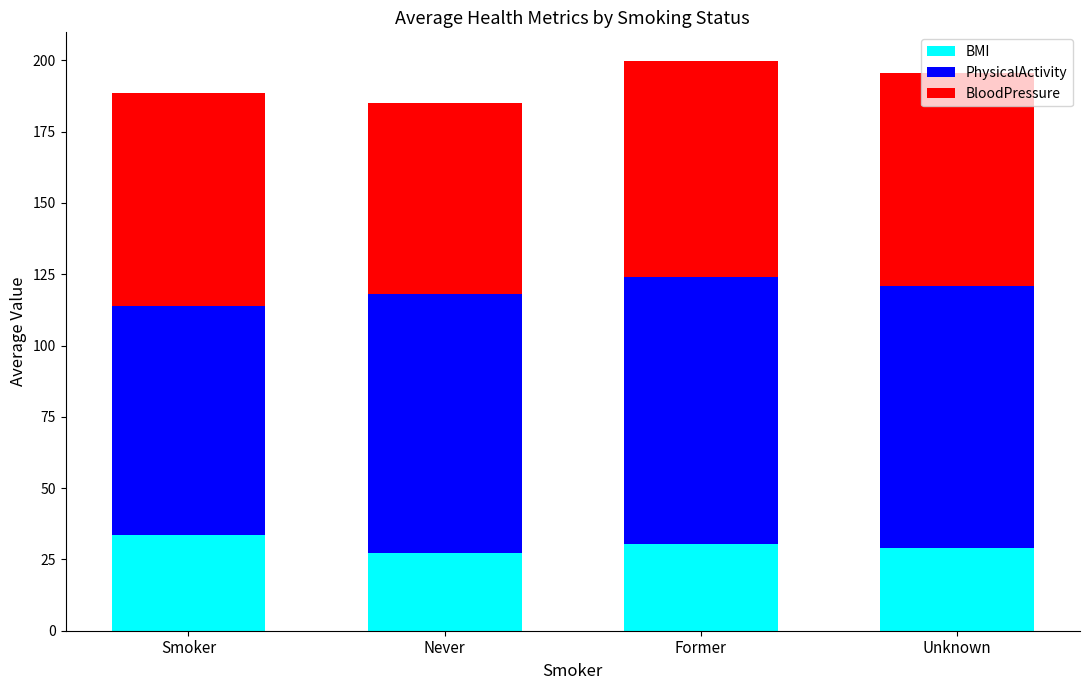

The BMI series shows 27.4 at Never. True or false?

True